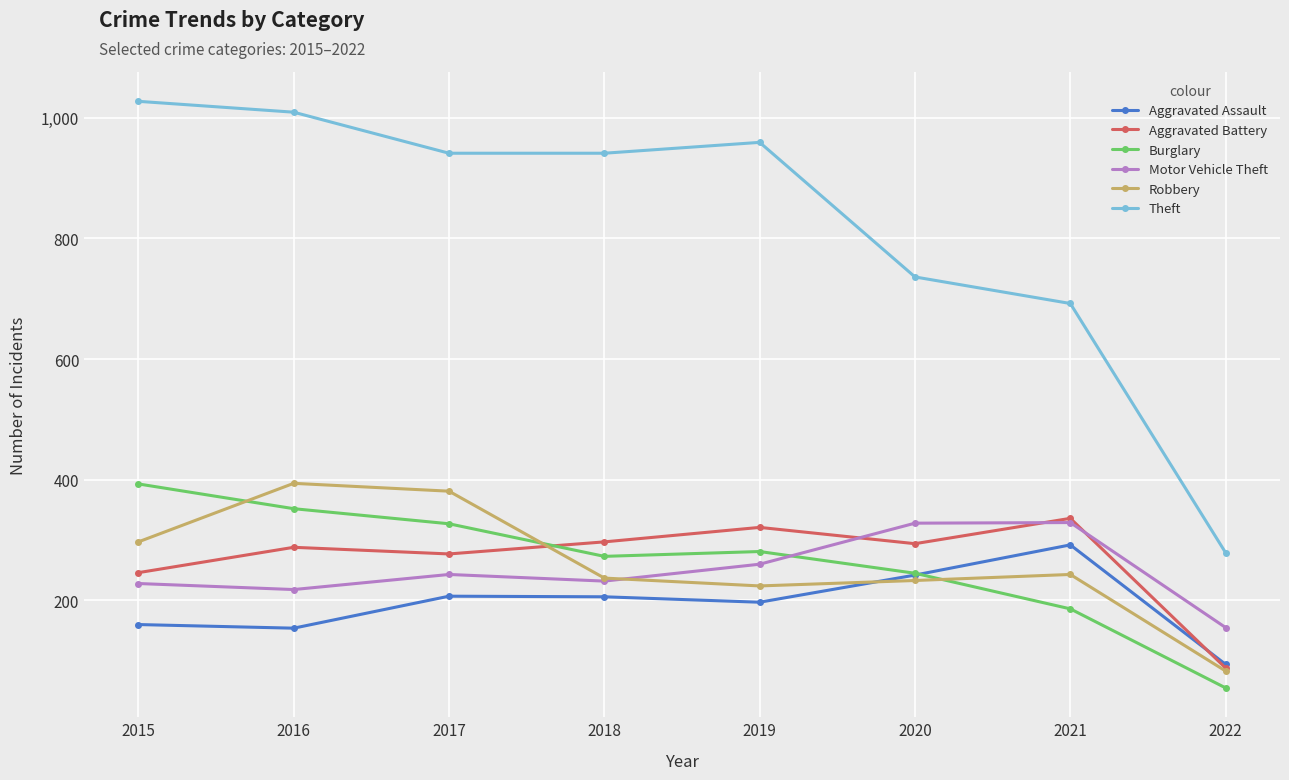

True or false: Robbery and Theft intersect in this chart.

False